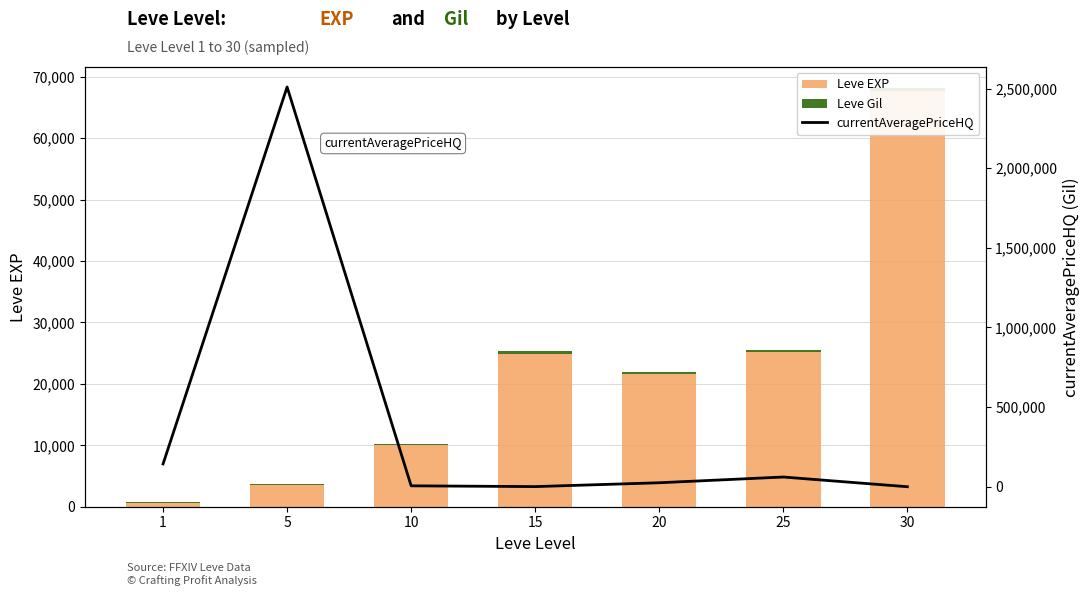

At which category is the sum across all series the highest?

5